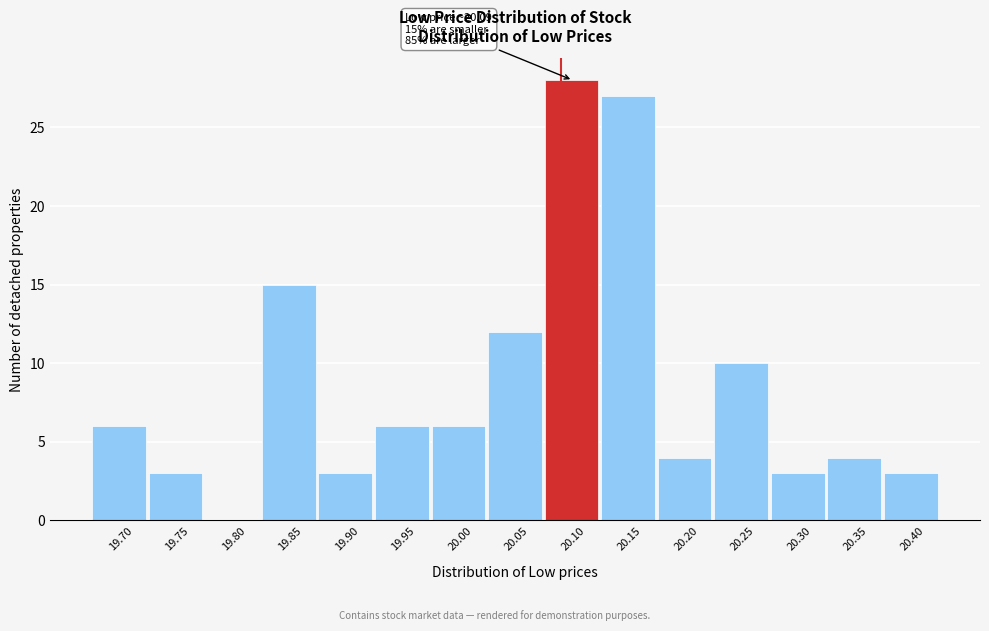

Which range on the x-axis has the tallest bar?

20.08 to 20.13